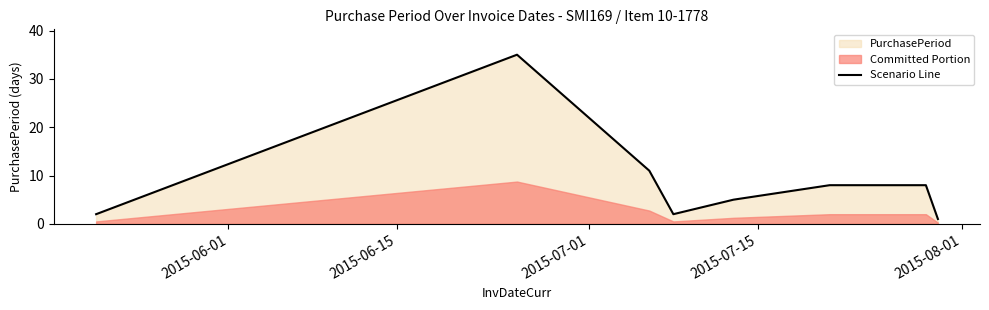

What is the minimum value shown in the chart?

1